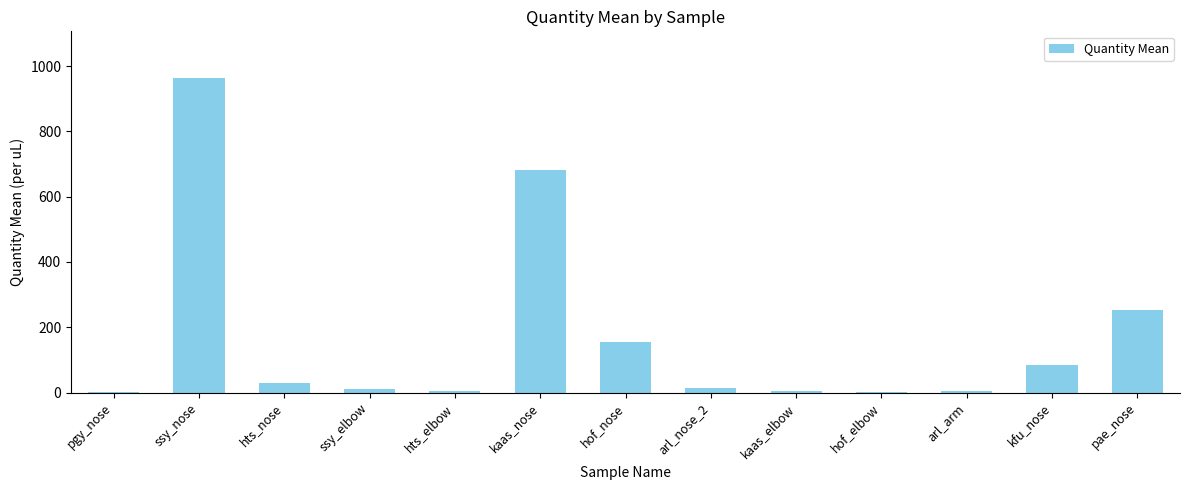

What is the sum of all values?

2214.1